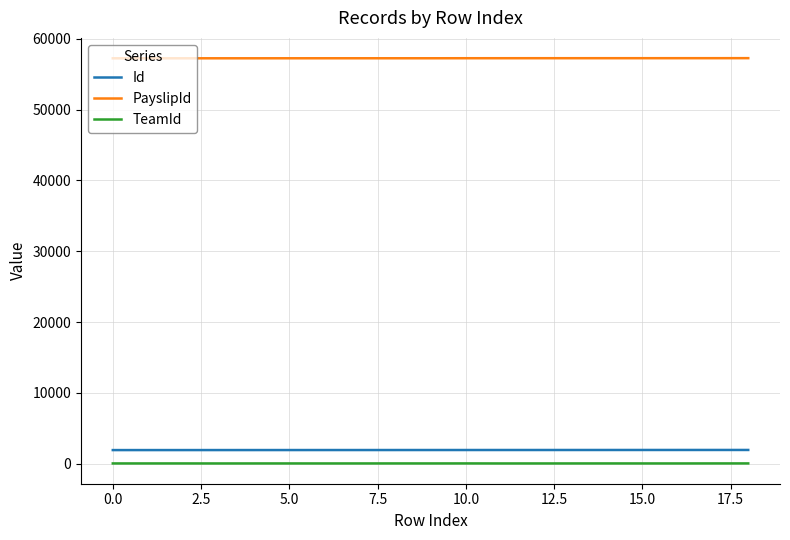

What is the minimum value for TeamId?

39